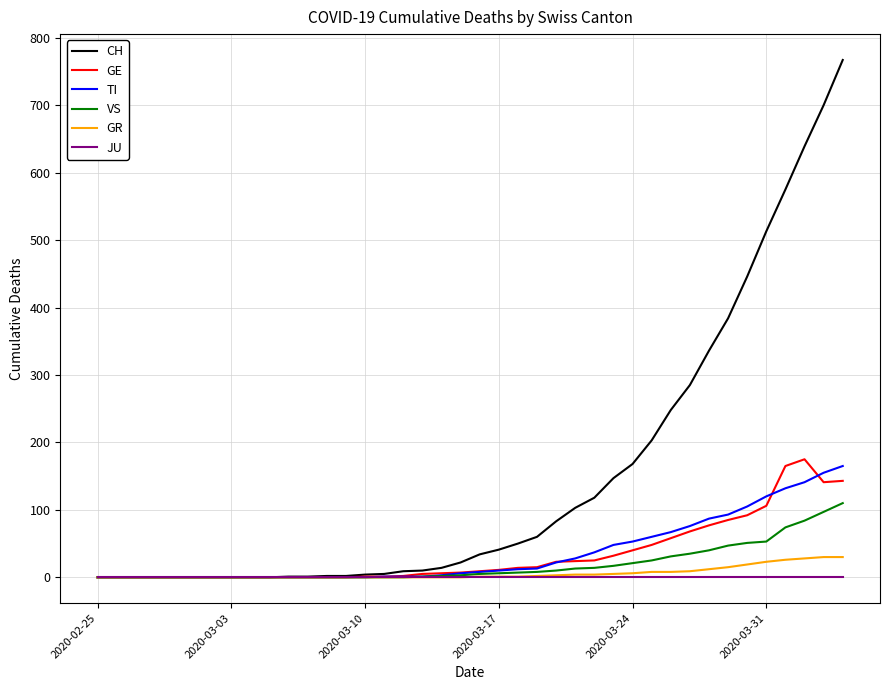

Which series has the largest total across all categories?

CH